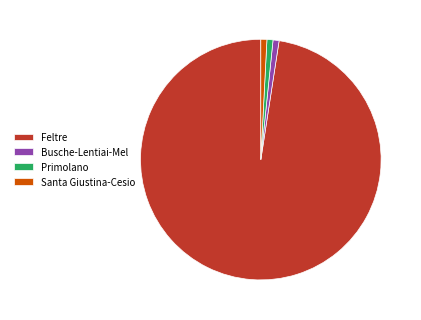

Is it true that Santa Giustina-Cesio is 1% of the pie?

True